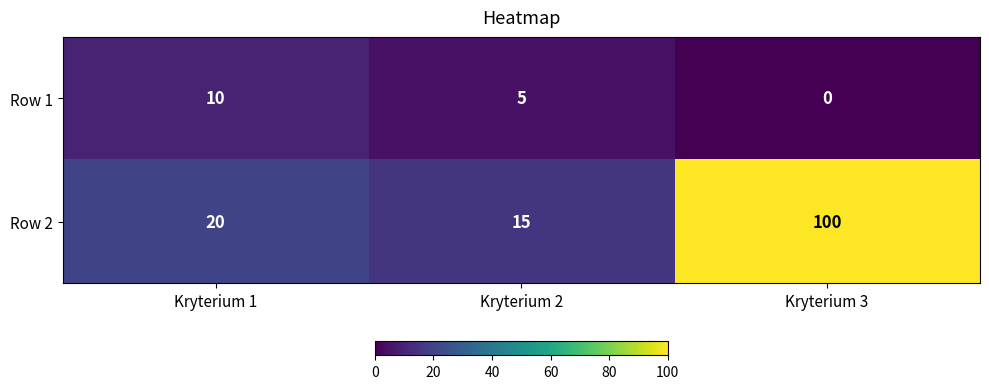

How many values in the Row 2 series are below 20?

1